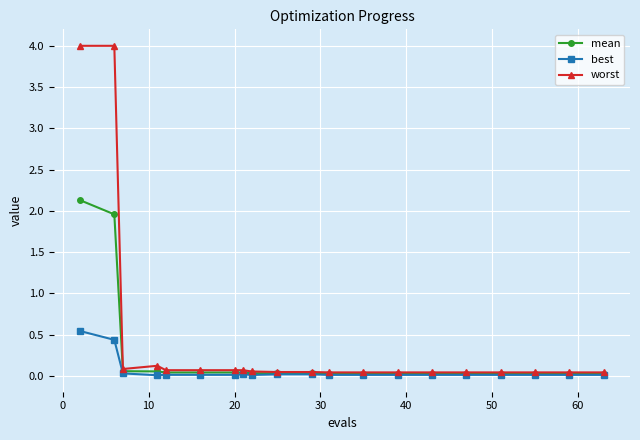

Which series has the widest spread of values?

worst